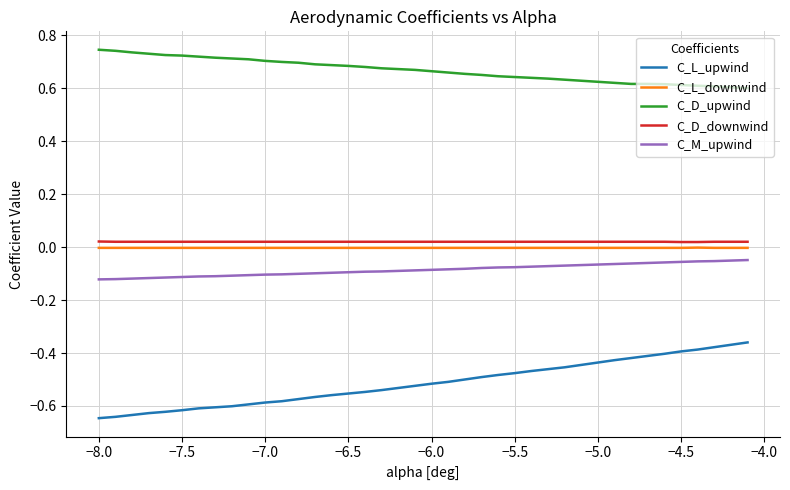

True or false: C_L_upwind and C_D_downwind cross at least once.

False